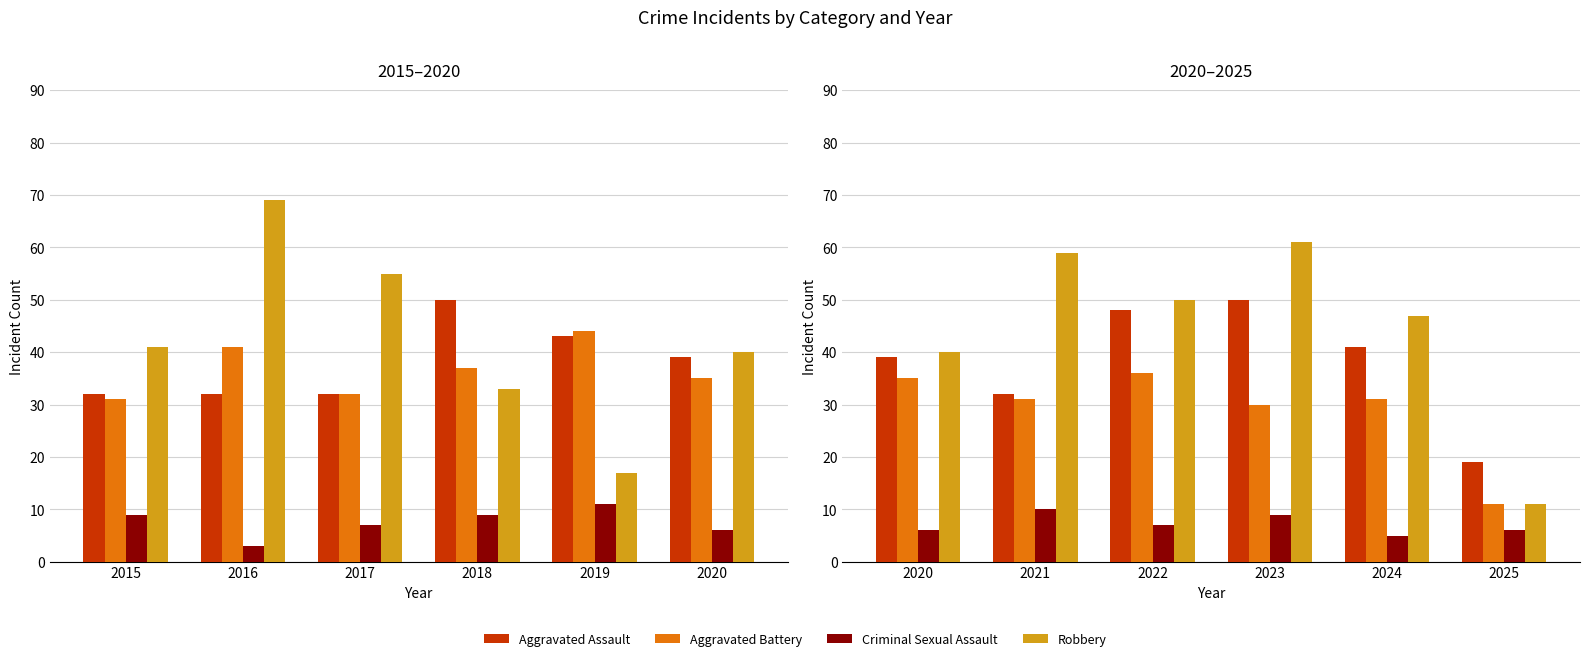

Where does the Robbery series first go above 50?

2021